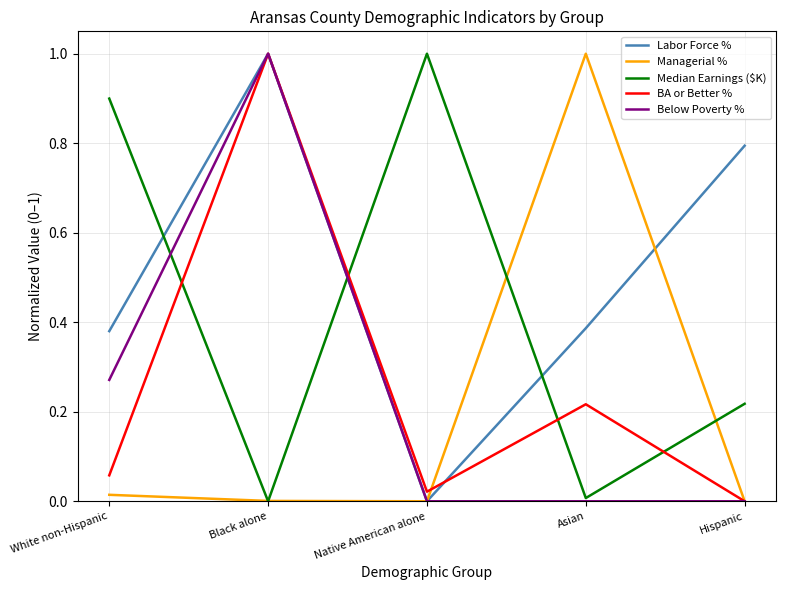

What is the difference between the Median Earnings ($K) values at White non-Hispanic and Hispanic?

0.7